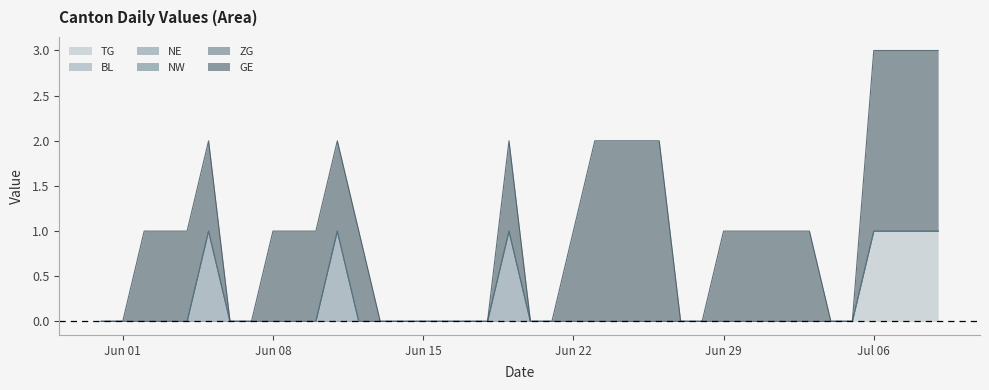

True or false: GE has more than 0 points higher than both neighbors.

True